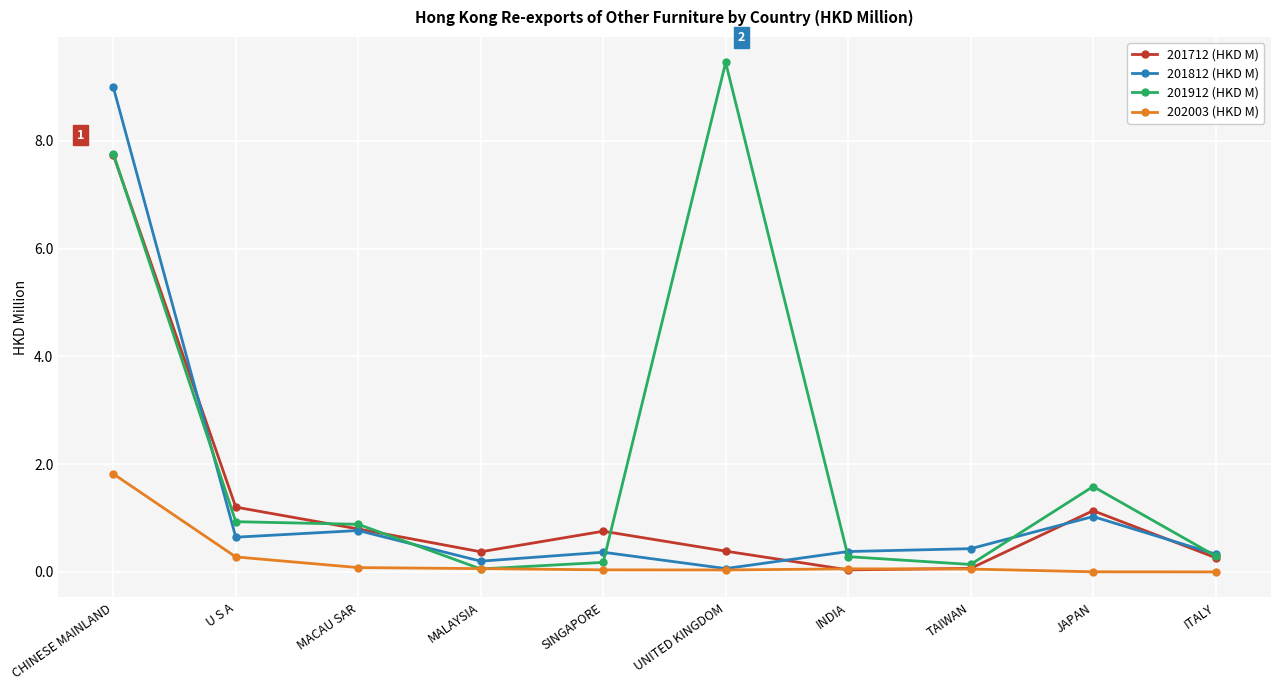

Which label corresponds to the largest value in the chart?

UNITED KINGDOM